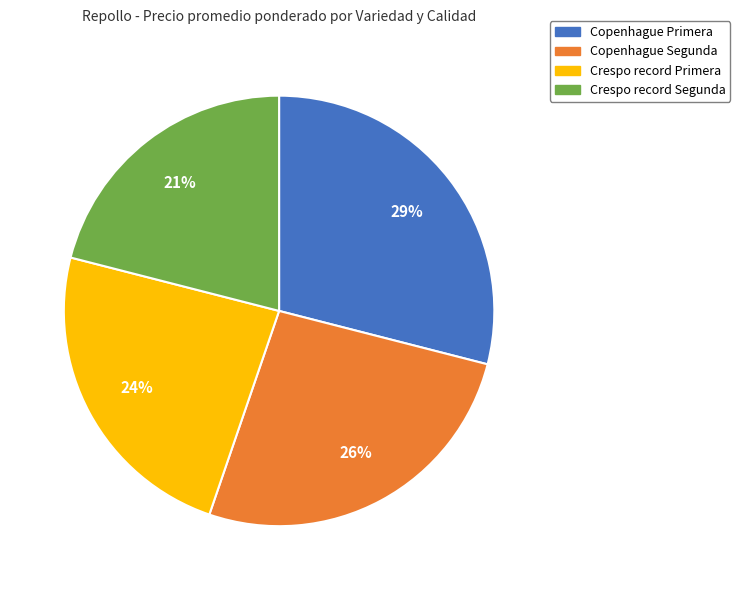

Rank the categories by value from highest to lowest.

Copenhague Primera, Copenhague Segunda, Crespo record Primera, Crespo record Segunda